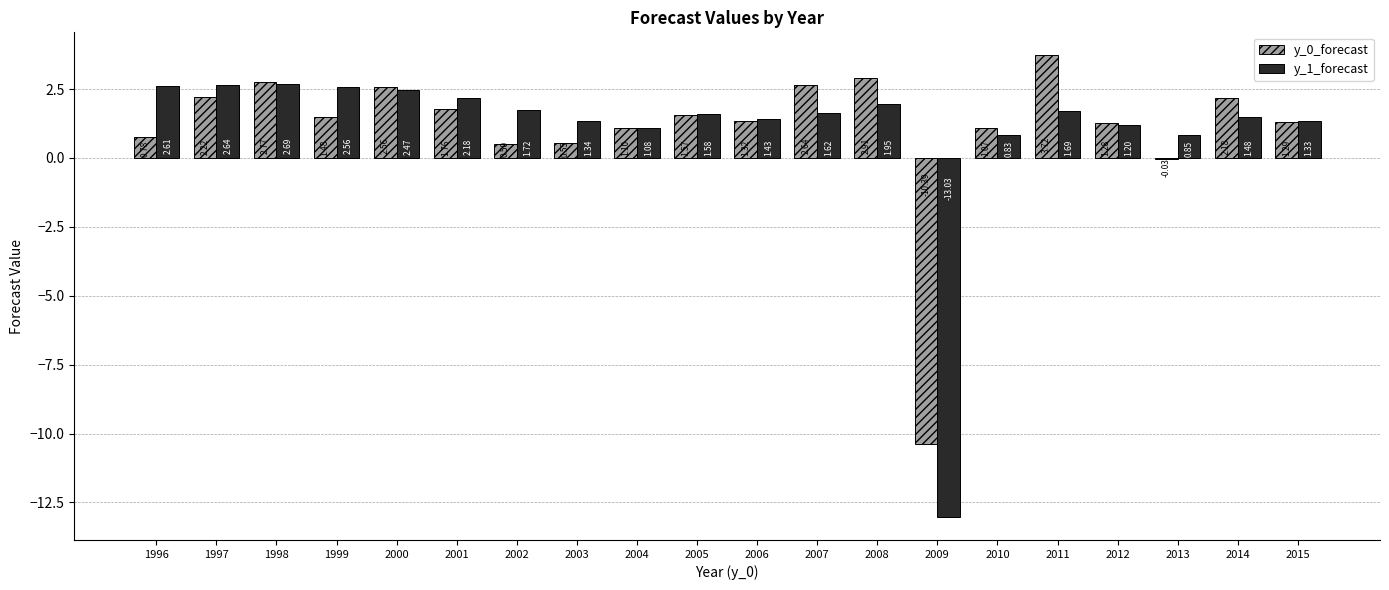

Between 1998 and 2000, which series saw the biggest shift?

y_1_forecast